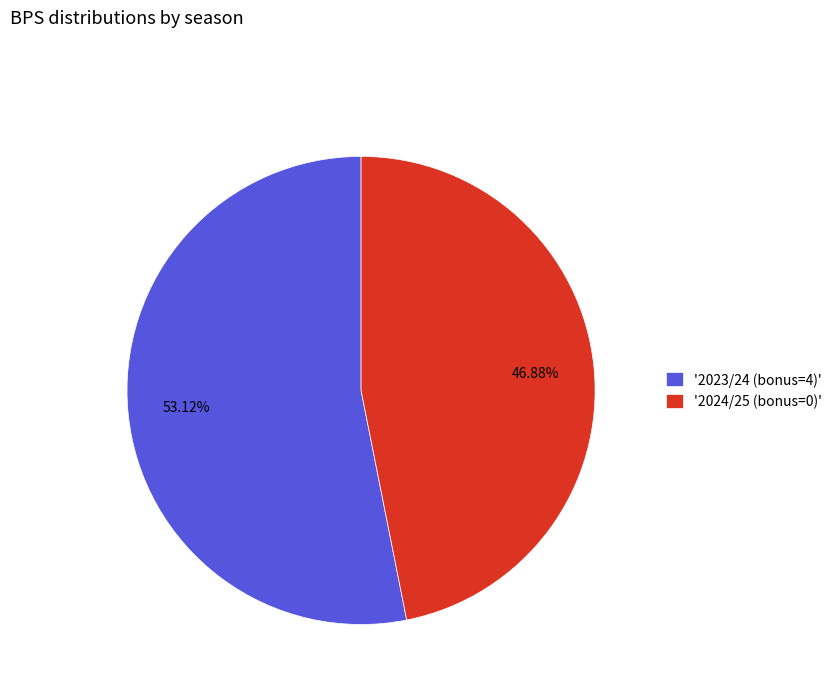

Rank the categories by value from lowest to highest.

'2024/25 (bonus=0)', '2023/24 (bonus=4)'